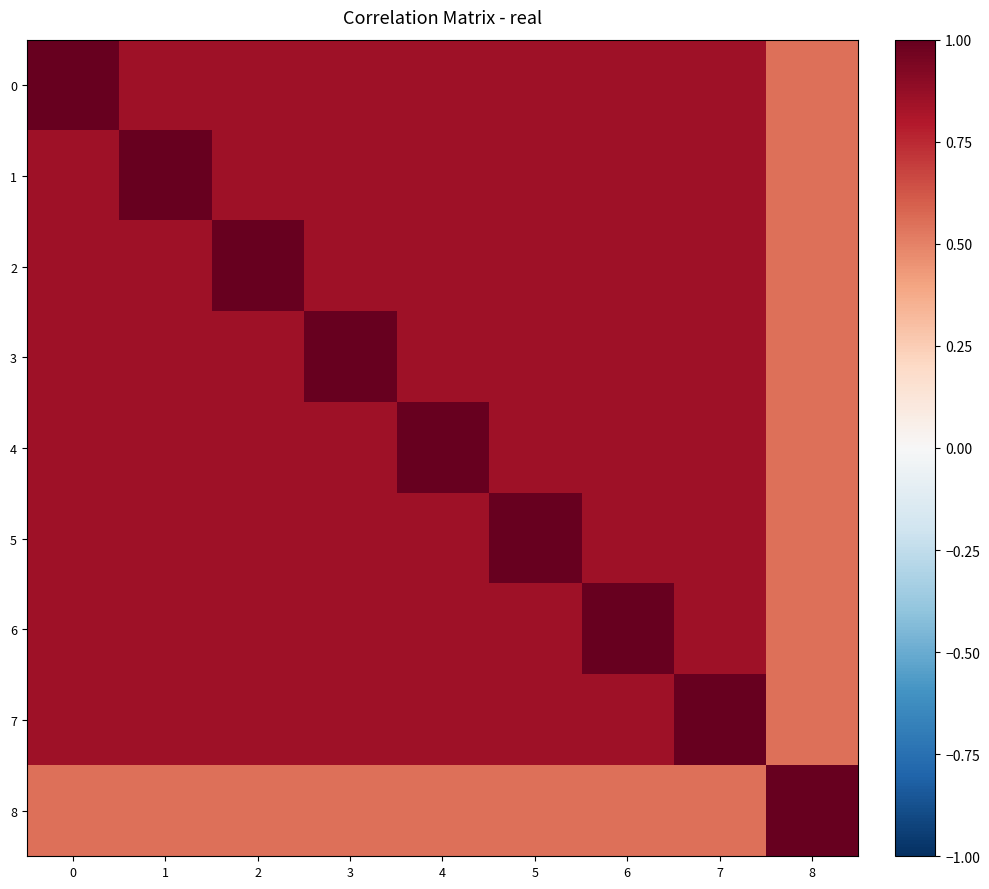

What is the difference between the highest and lowest values at 1?

0.4